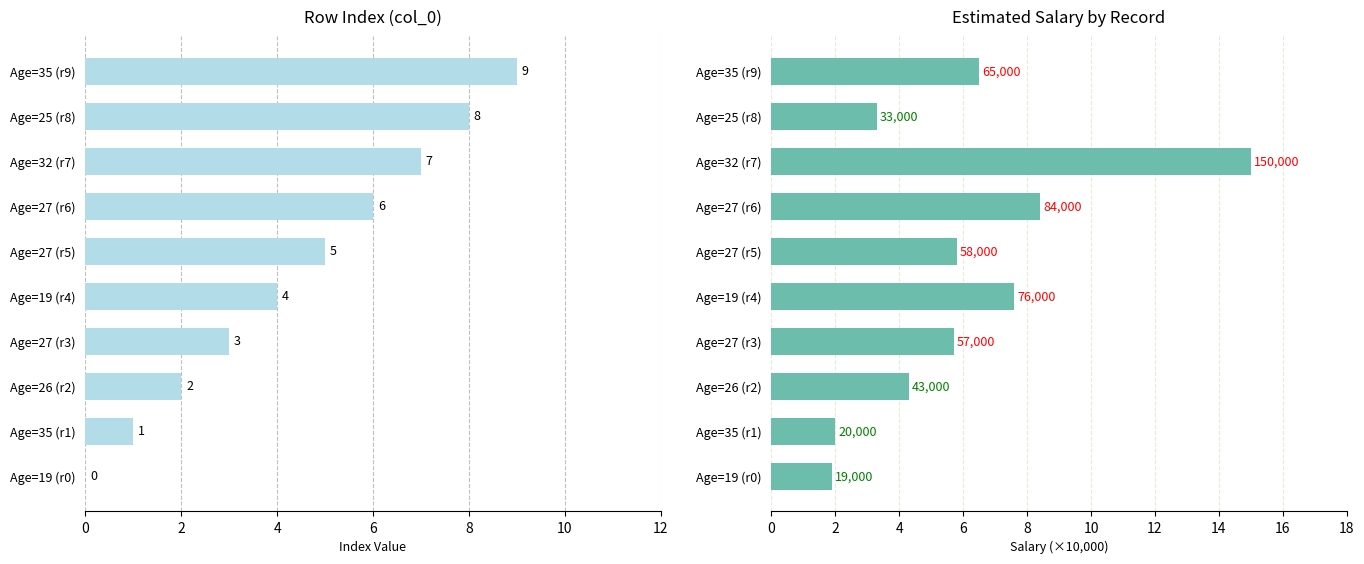

What is the value of the col_0 bar at the 6th from the left?

5.0